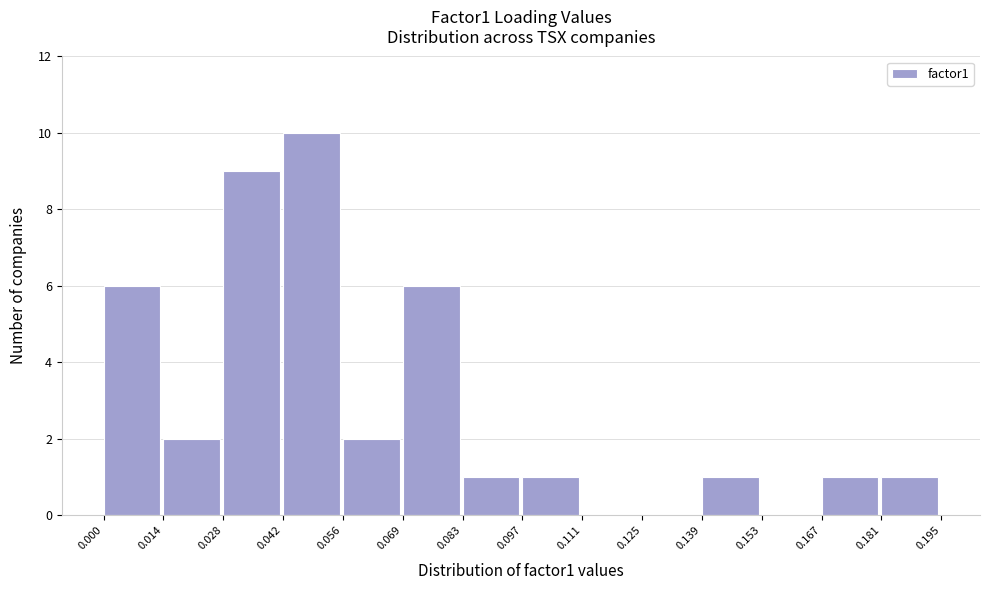

Reading left to right, list every bar in this chart as the range it spans on the x-axis followed by its height. The values are not printed on the chart, so give them approximately, as read against the axis.

0.000 to 0.014: 6
0.014 to 0.028: 2
0.028 to 0.042: 9
0.042 to 0.056: 10
0.056 to 0.069: 2
0.069 to 0.083: 6
0.083 to 0.097: 1
0.097 to 0.111: 1
0.111 to 0.125: 0
0.125 to 0.139: 0
0.139 to 0.153: 1
0.153 to 0.167: 0
0.167 to 0.181: 1
0.181 to 0.195: 1